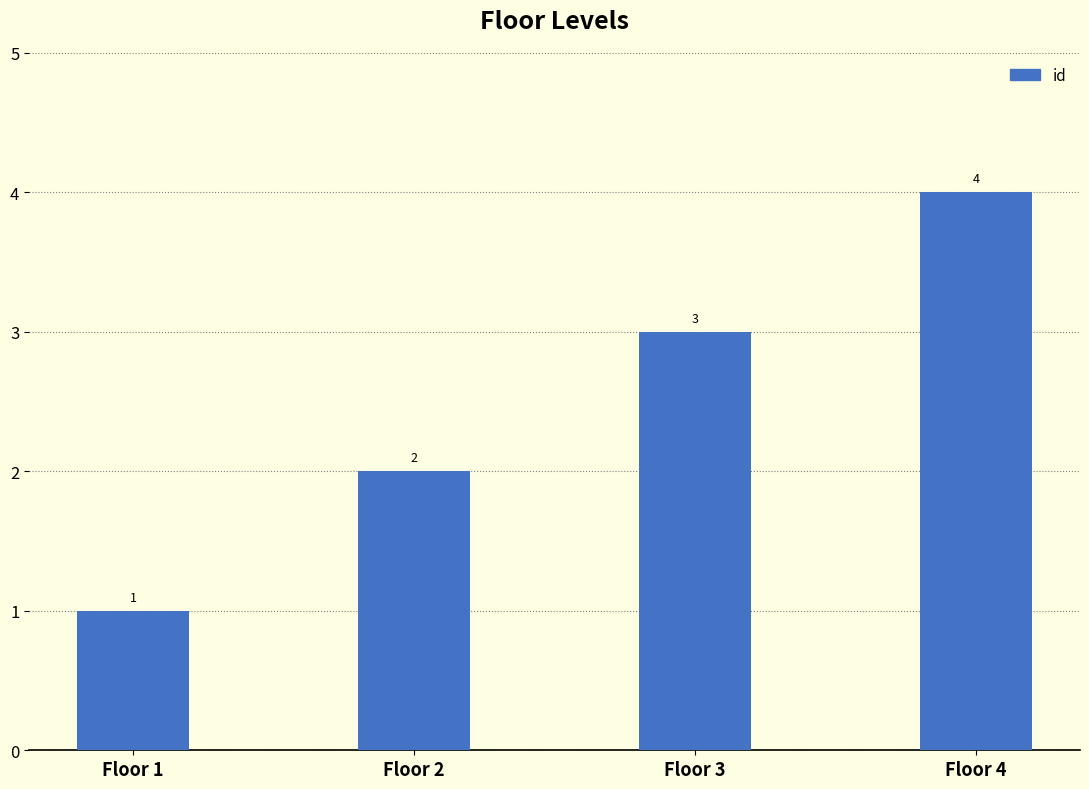

What is the approximate value at Floor 2?

2